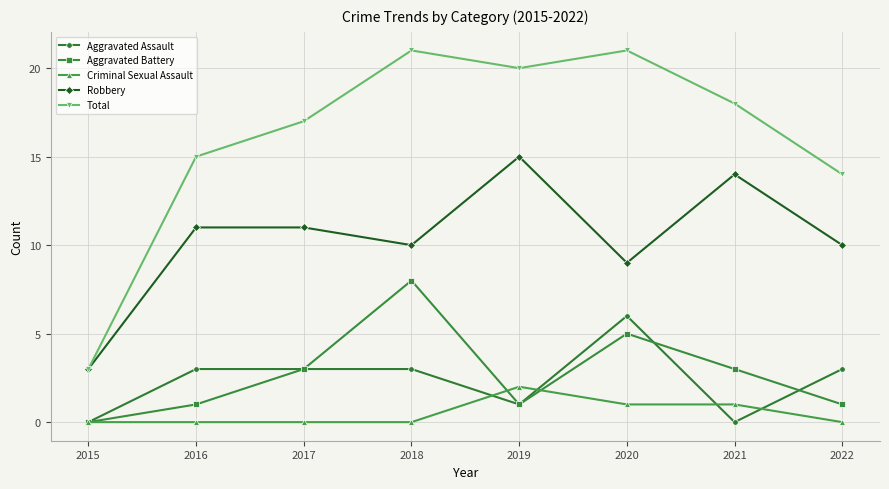

Count the Aggravated Battery values in the range 1 to 5.

6